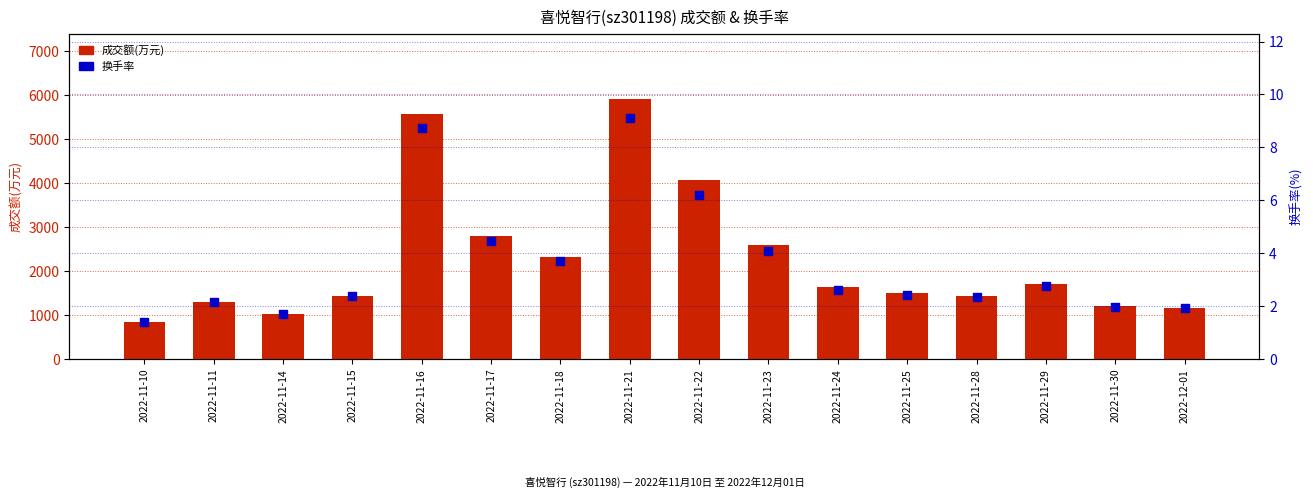

What are all the series names shown in the legend?

成交额(万元), 换手率